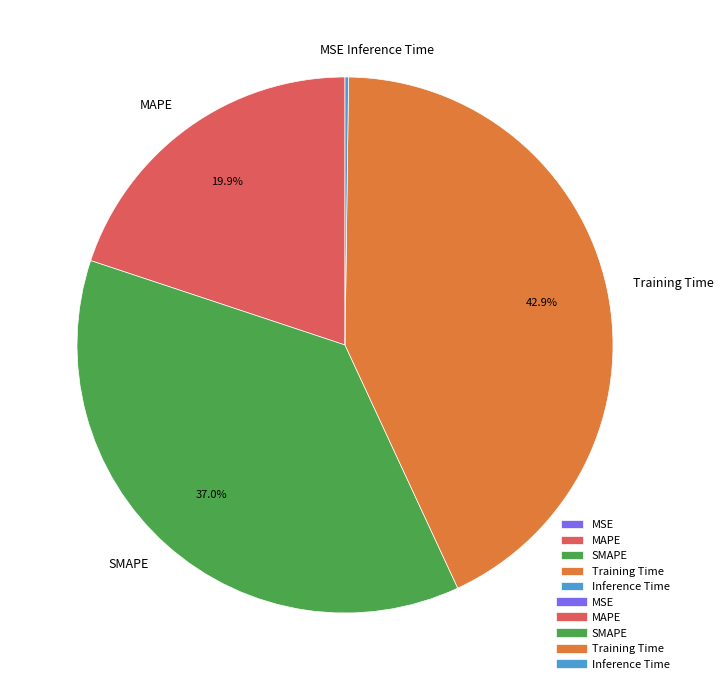

What portion of the pie excludes Training Time?

57.1%